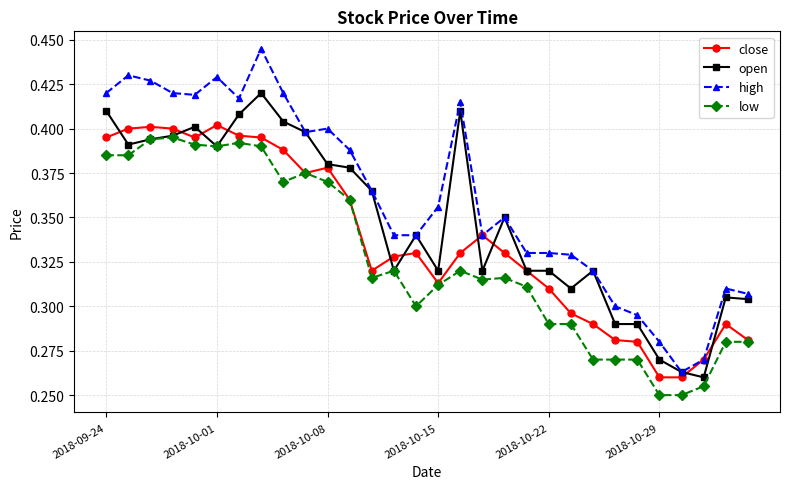

True or false: high and low intersect in this chart.

False